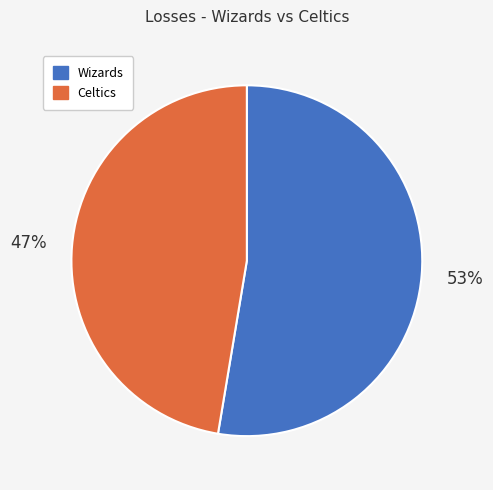

Is Celtics the majority of the pie?

No